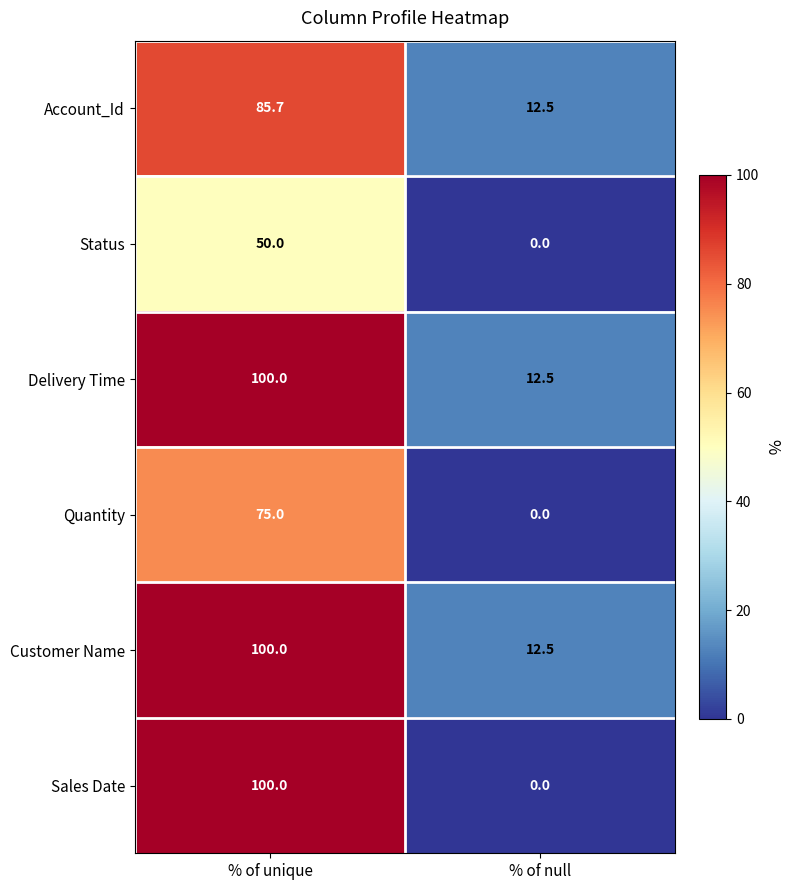

At how many categories does at least one series exceed 36?

1